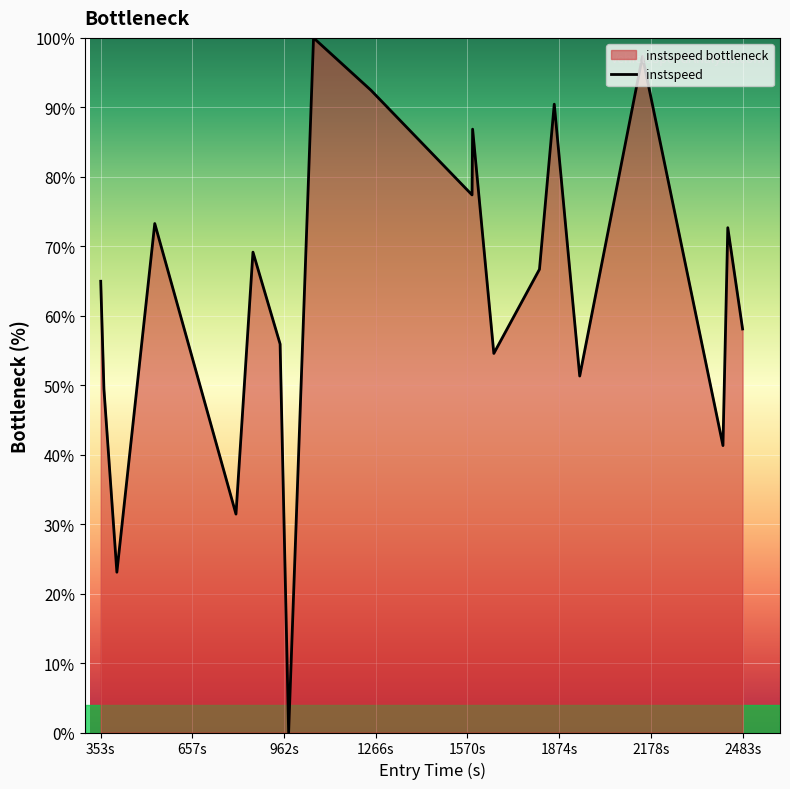

How many distinct data groups are displayed?

1